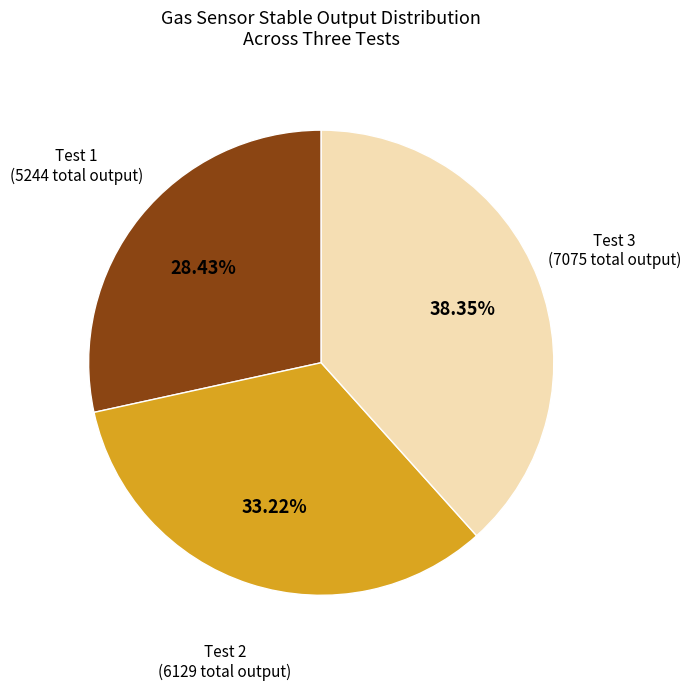

Is there a majority slice in this chart?

No